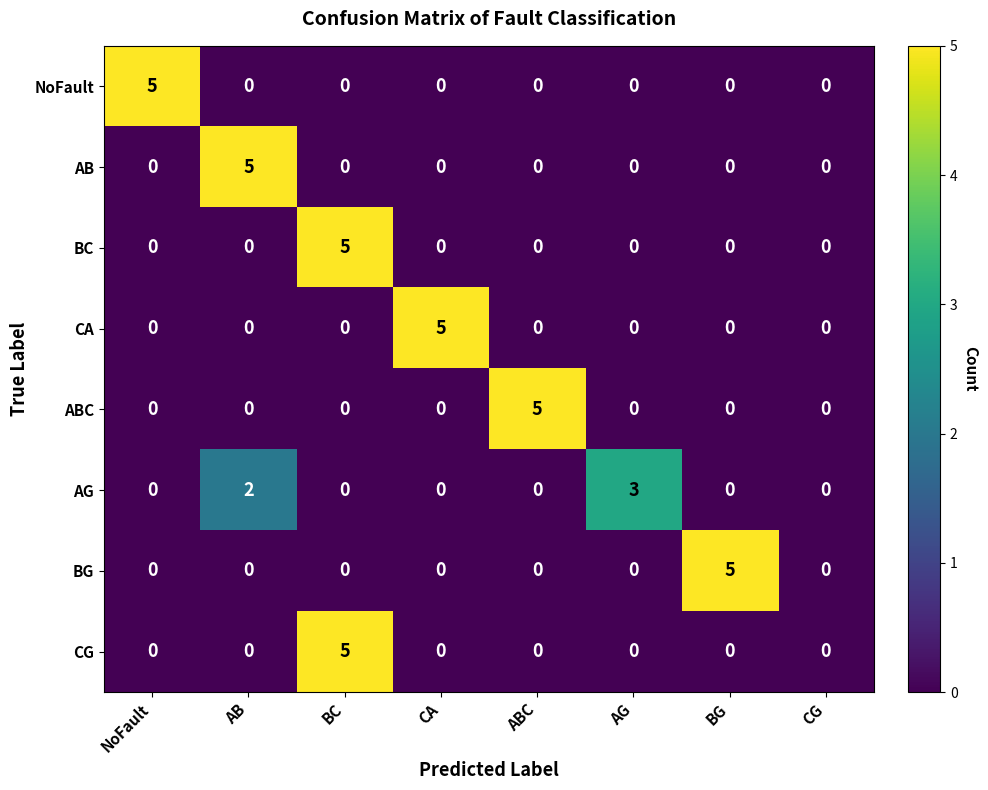

What is the approximate value of BC at BC?

5